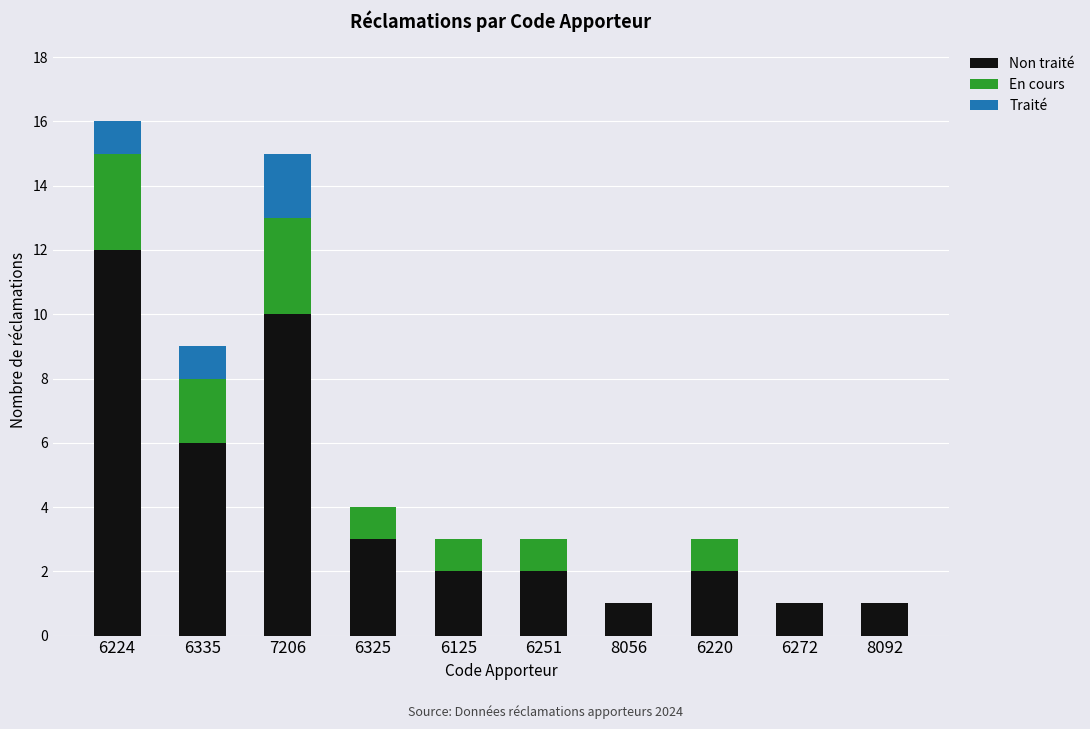

How many series are shown in this chart?

3